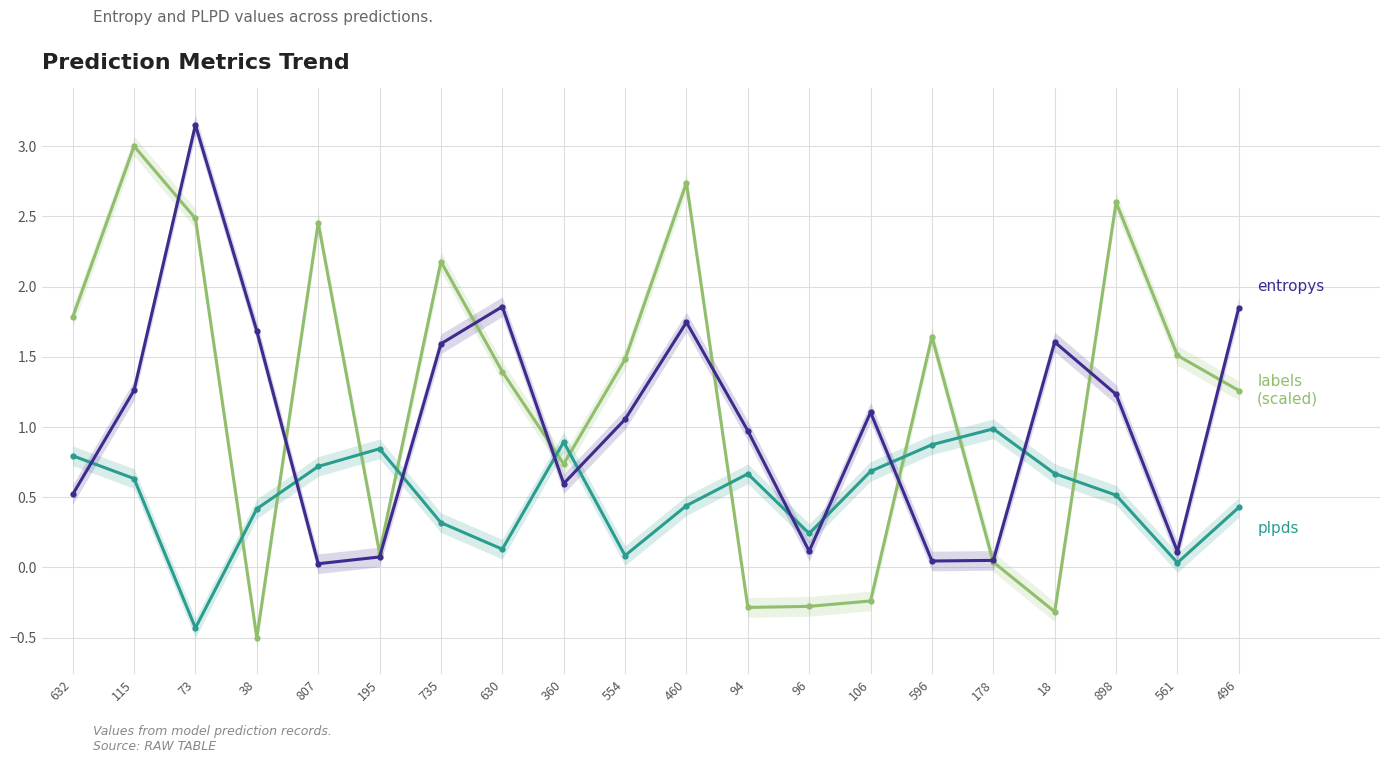

What is the difference between the highest and lowest values at 106?

1.3